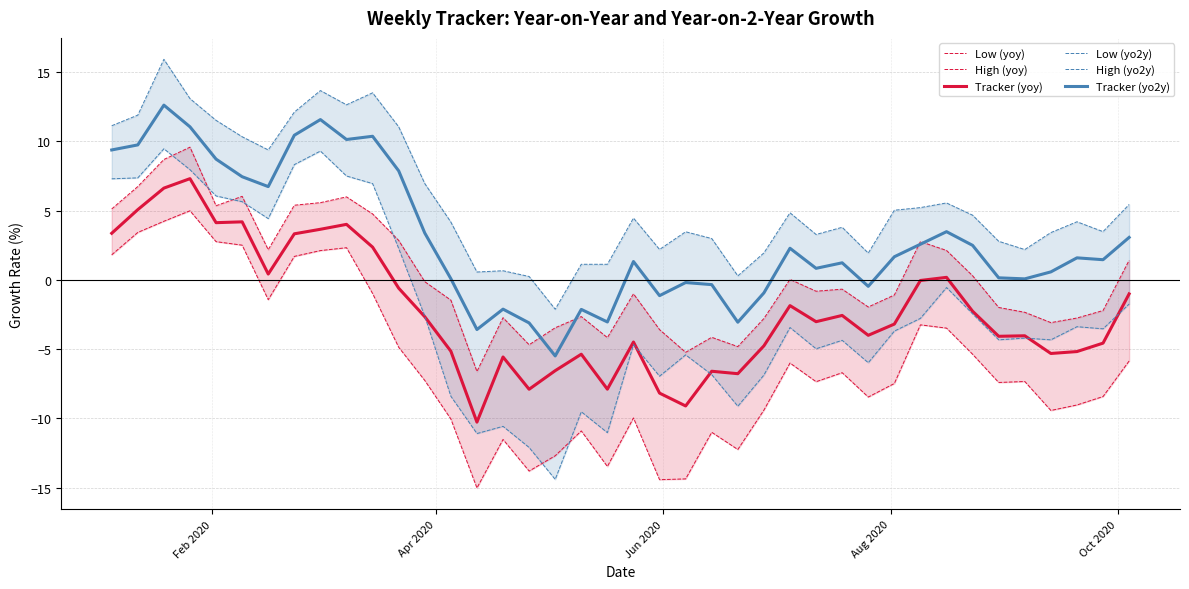

True or false: Tracker (yoy) and Tracker (yo2y) cross at least once.

False